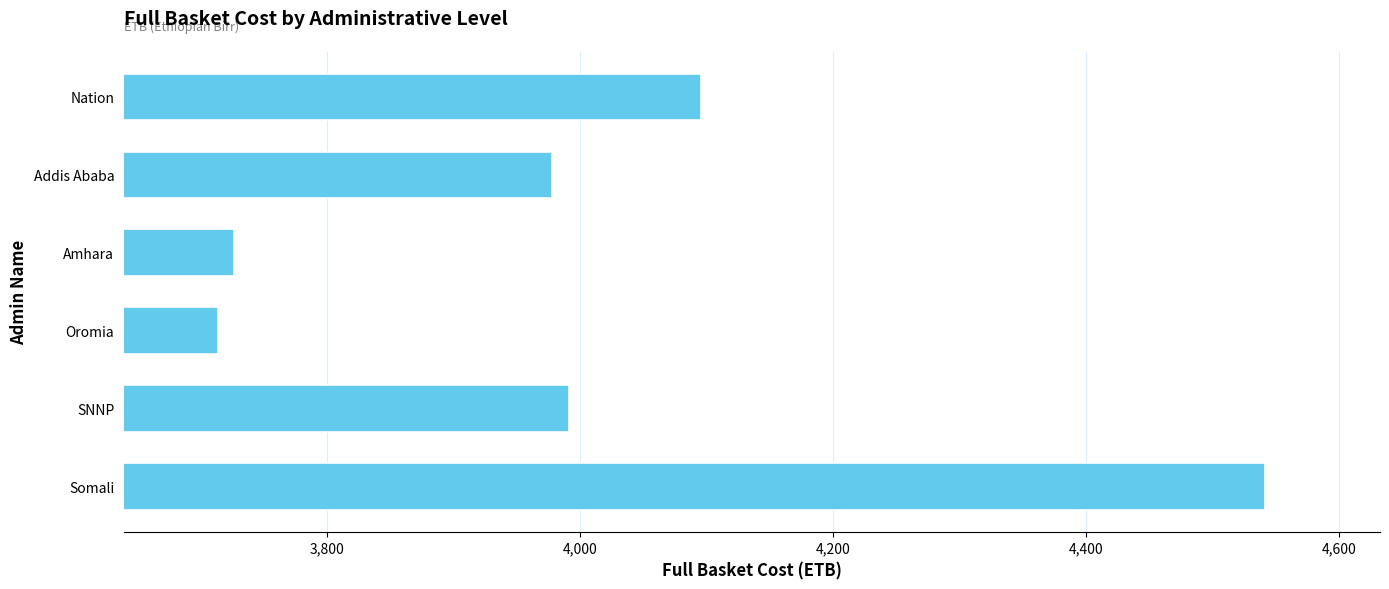

Rank the categories by value from highest to lowest.

Somali, Nation, SNNP, Addis Ababa, Amhara, Oromia